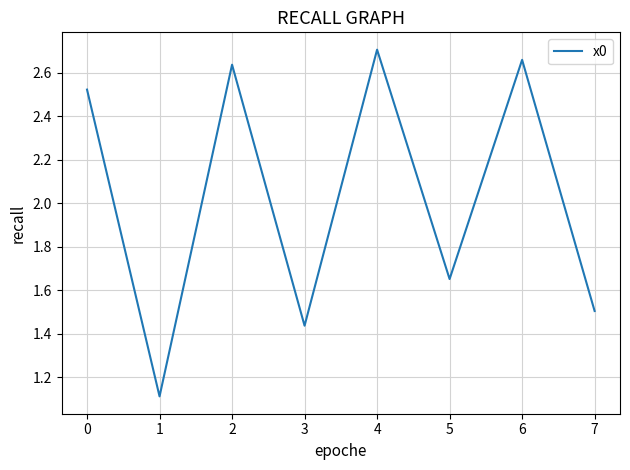

Which has a higher value, 2 or 5?

2